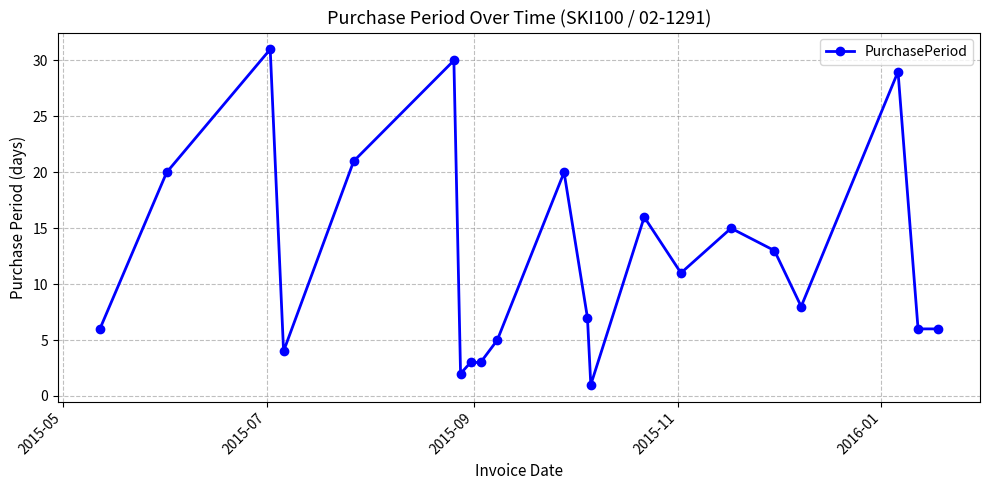

True or false: there are more than 0 points higher than both neighbors.

True